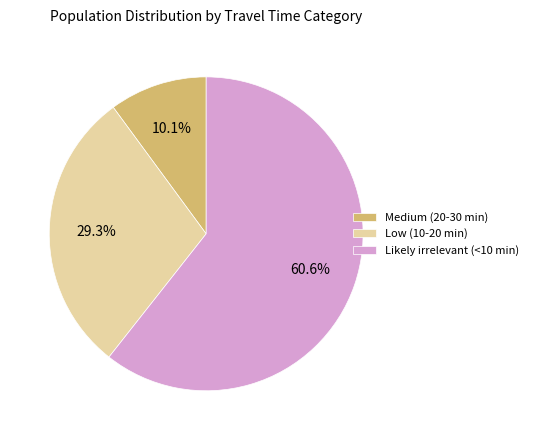

What percentage do Low (10-20 min) and Medium (20-30 min) together represent?

39.4%